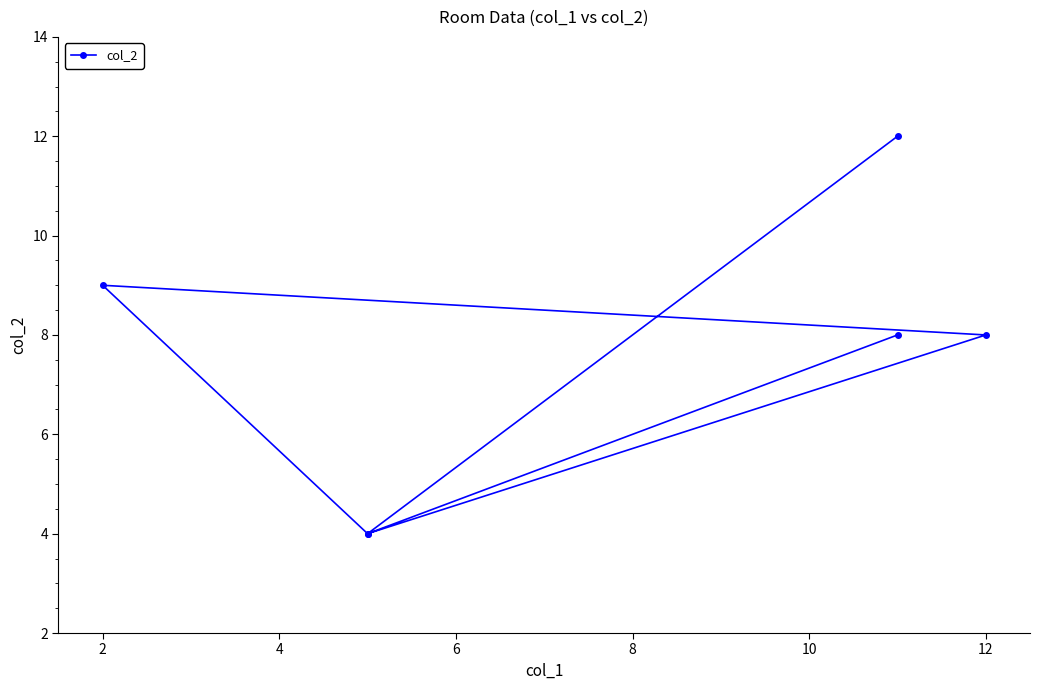

How many values are between 4 and 9?

5